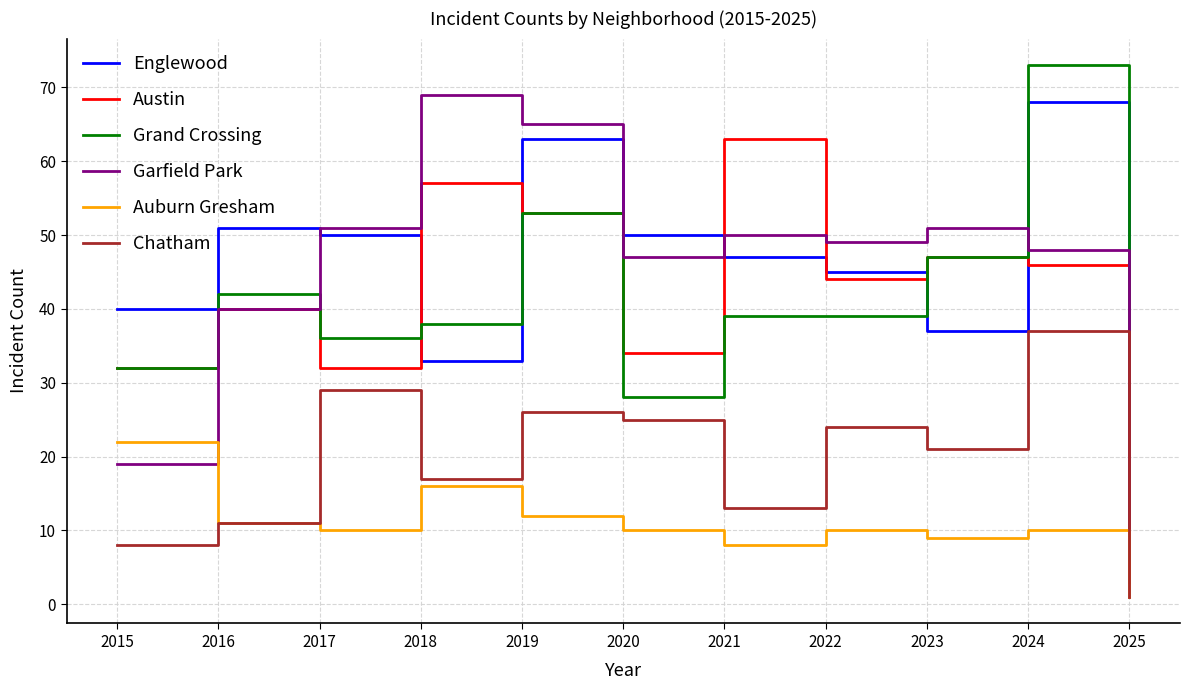

True or false: Grand Crossing and Chatham cross at least once.

False